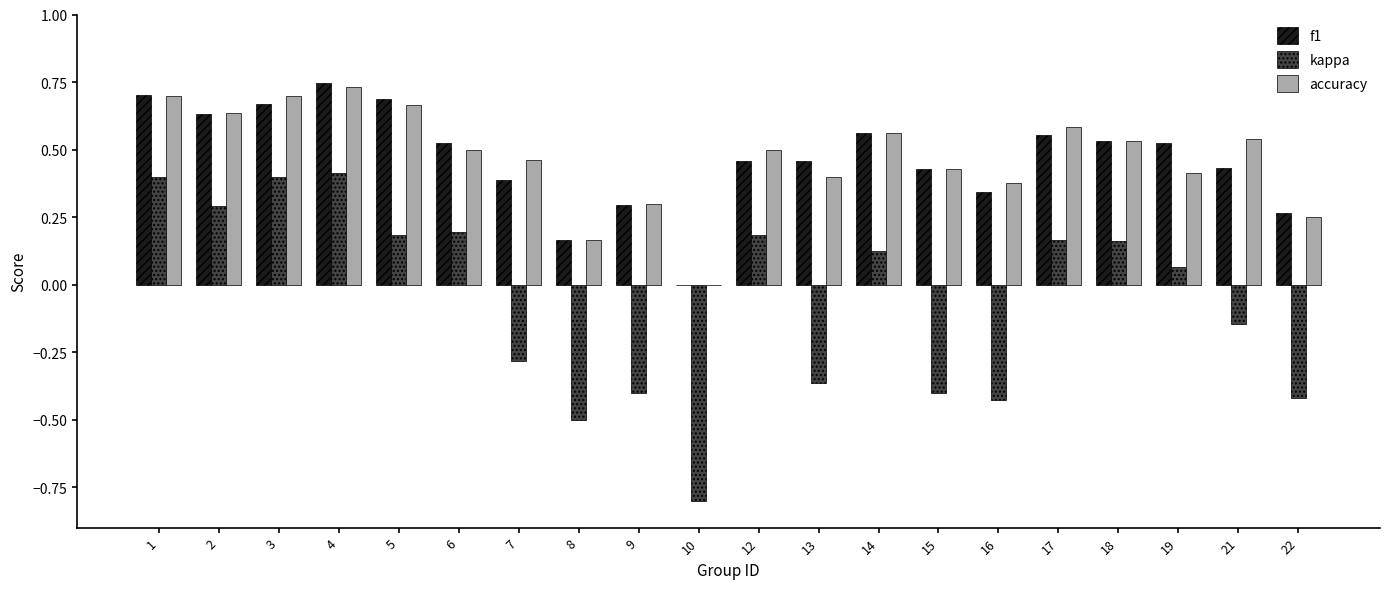

How many positive values does the kappa series have?

11